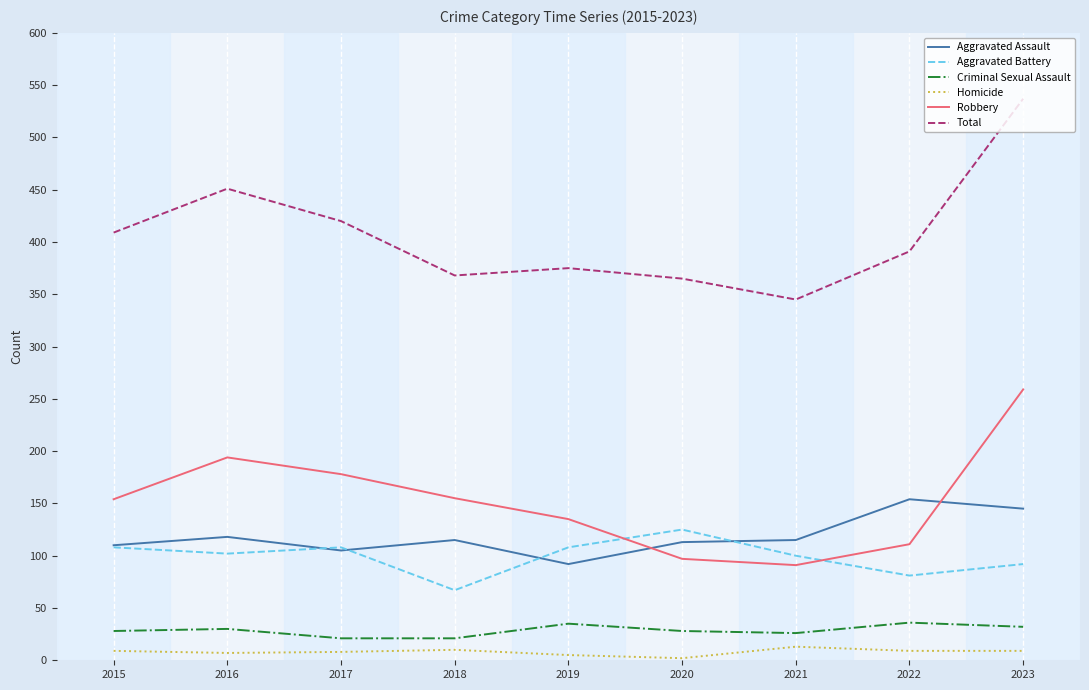

At which label is Robbery closest to 175?

2017